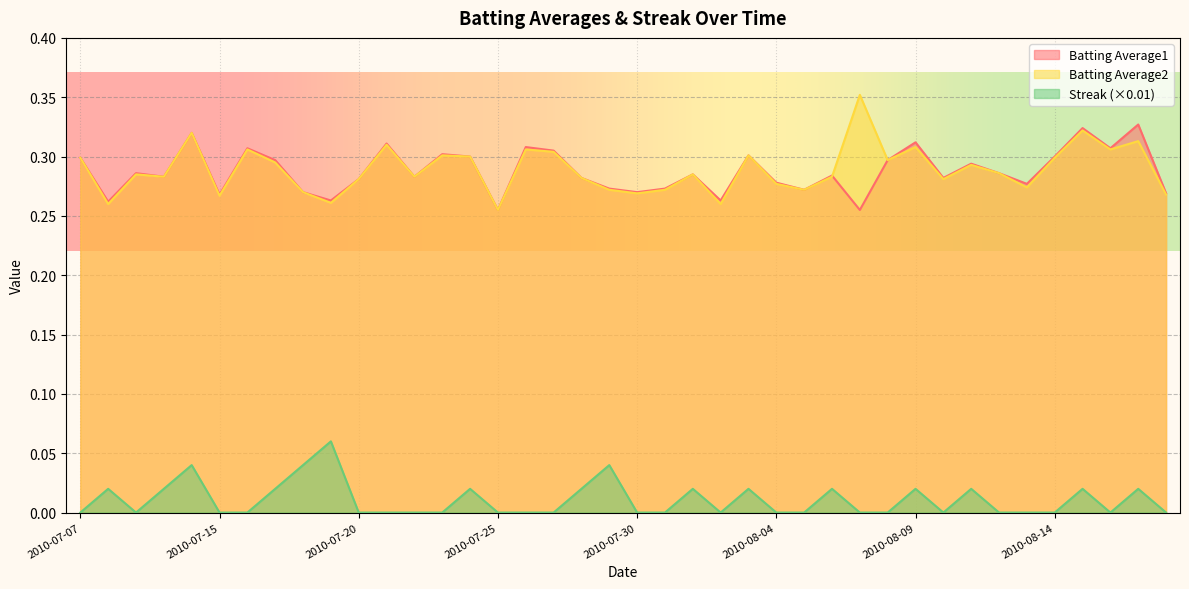

What is the label of the 3rd point from the right?

2010-08-16